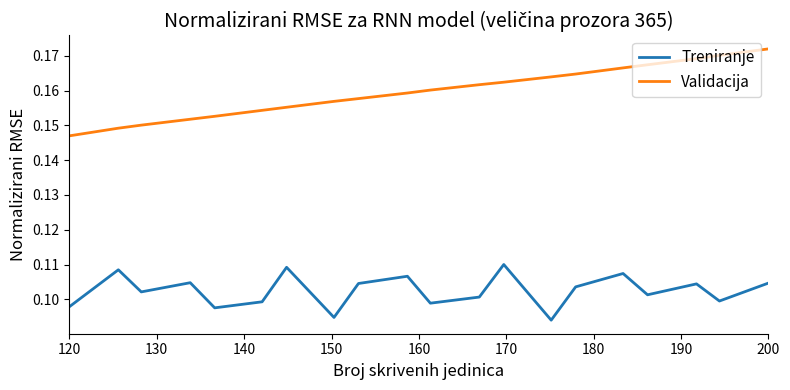

True or false: Treniranje and Validacija cross at least once.

False